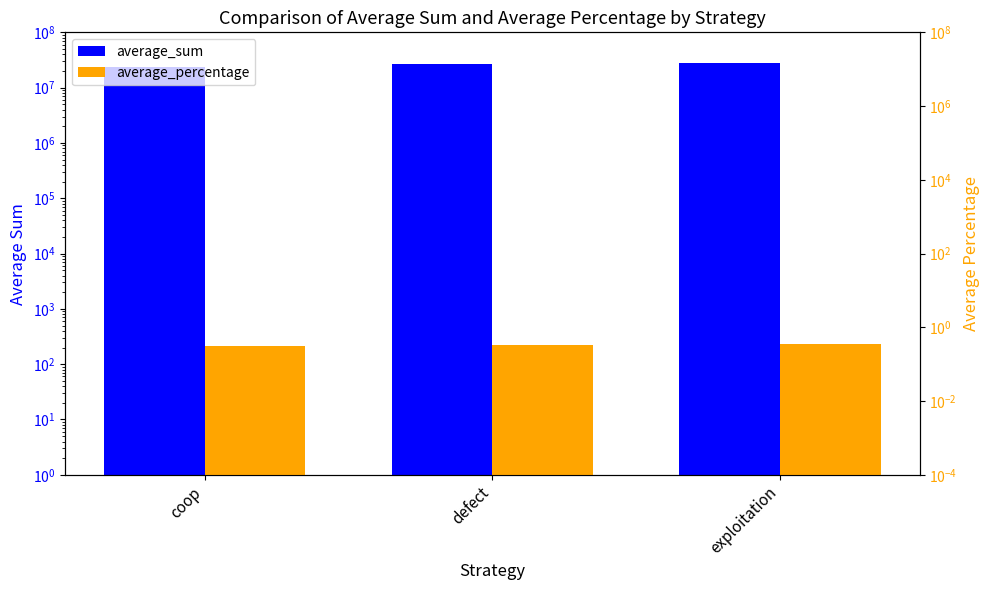

What position from the left is exploitation?

3